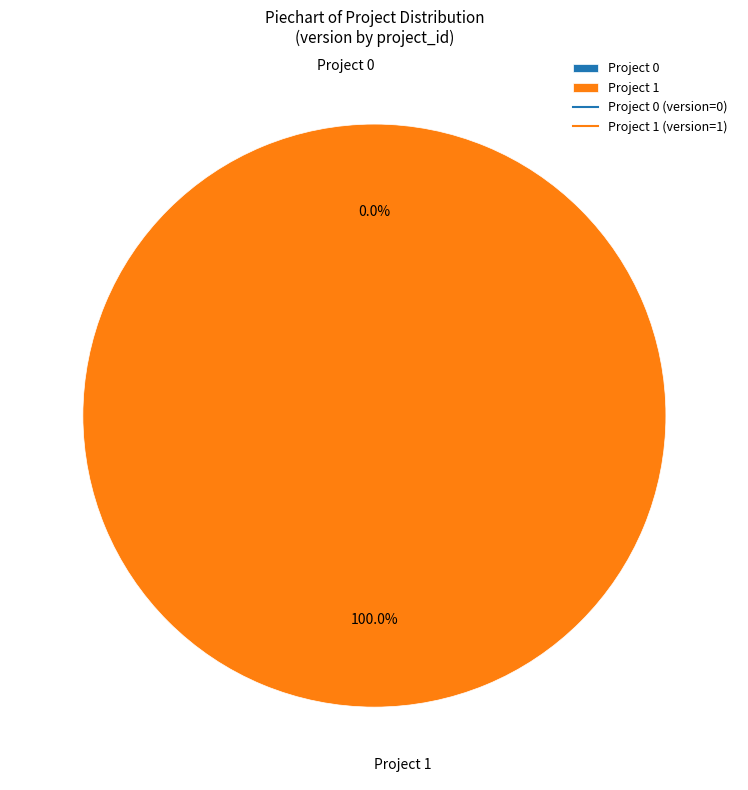

How many slices are in this pie chart?

2